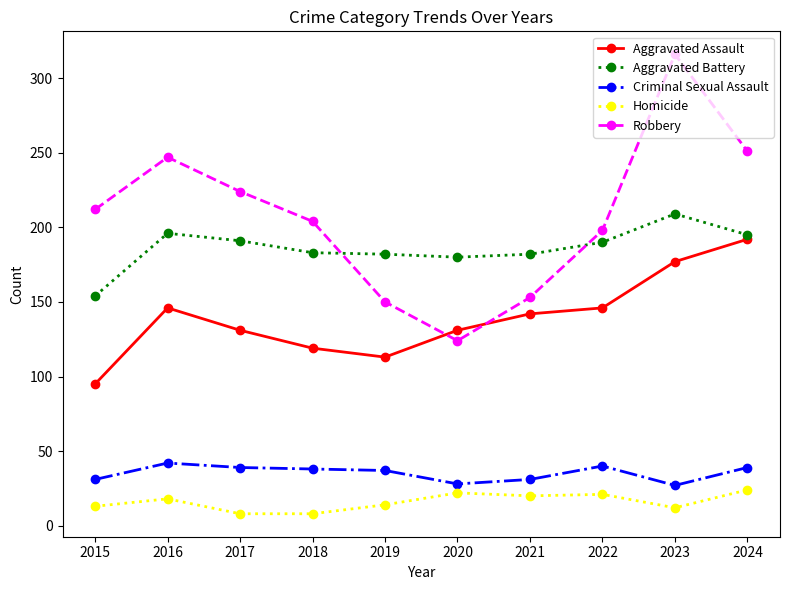

What is the difference between the highest and lowest values at 2015?

199